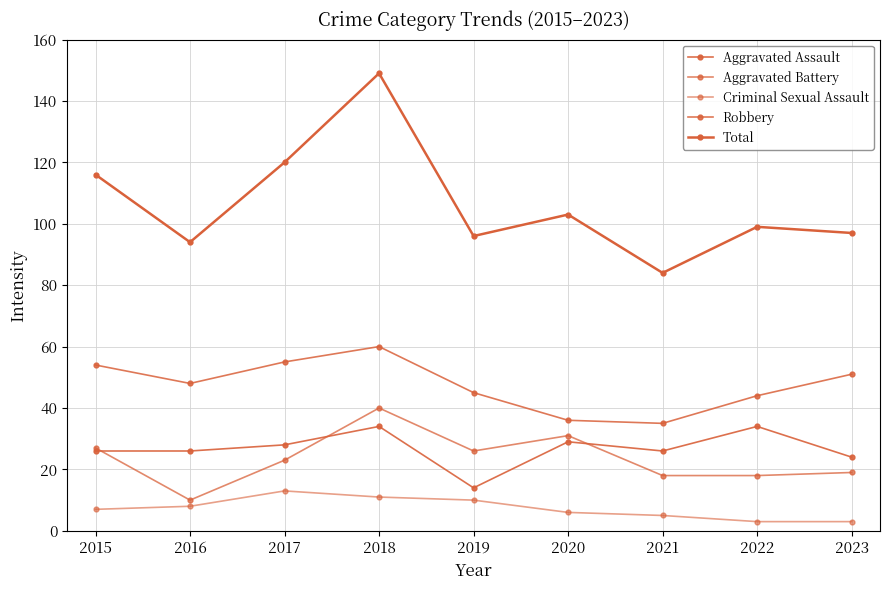

True or false: Aggravated Assault and Total cross at least once.

False